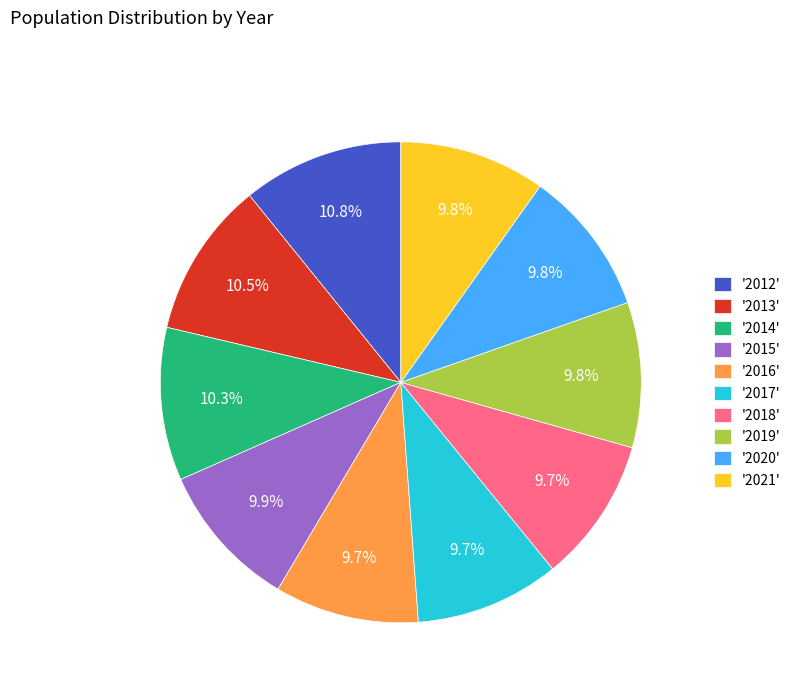

Is there a majority slice in this chart?

No